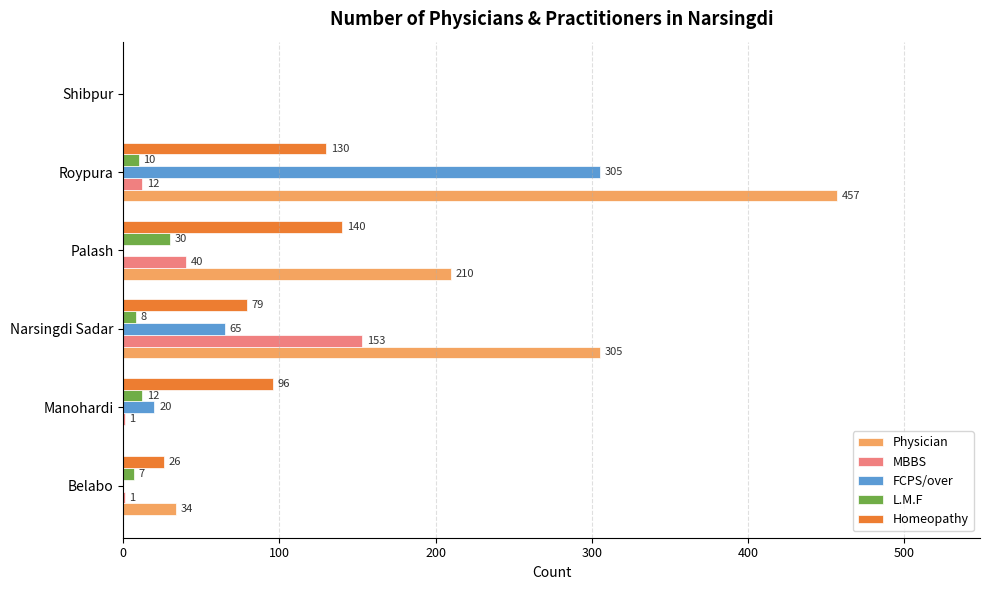

Which series has the widest spread of values?

Physician